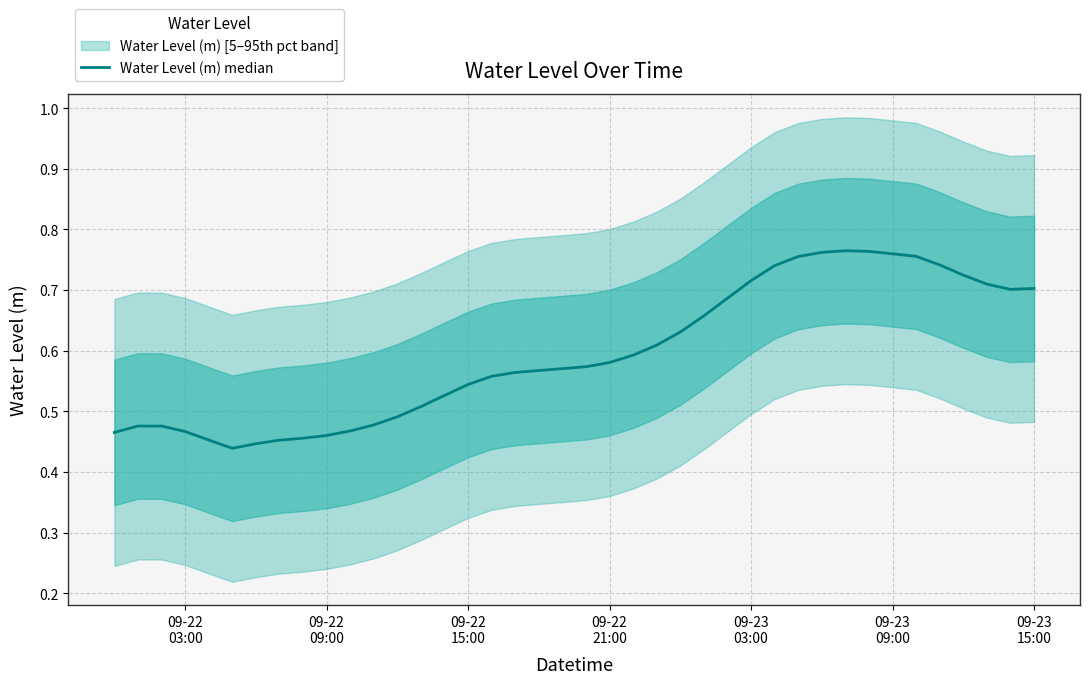

True or false: the data has more than 1 interior local peaks.

True